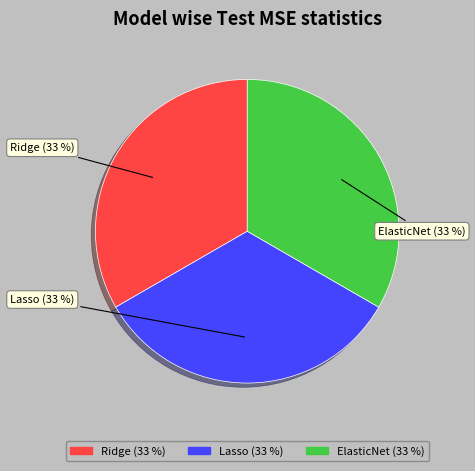

Combined, do ElasticNet and Lasso account for over 50%?

Yes